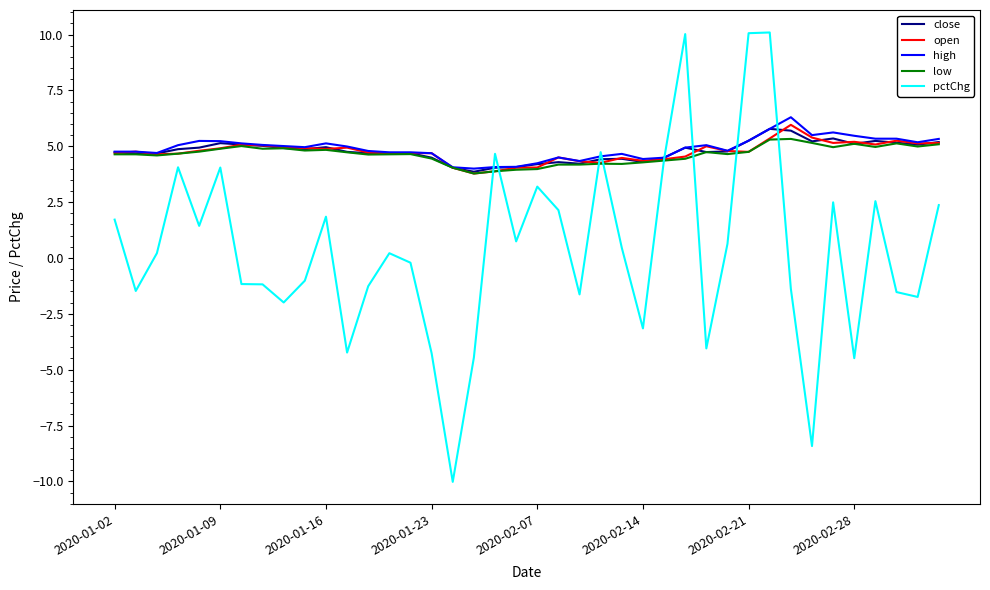

What is the highest value of the pctChg series?

10.1